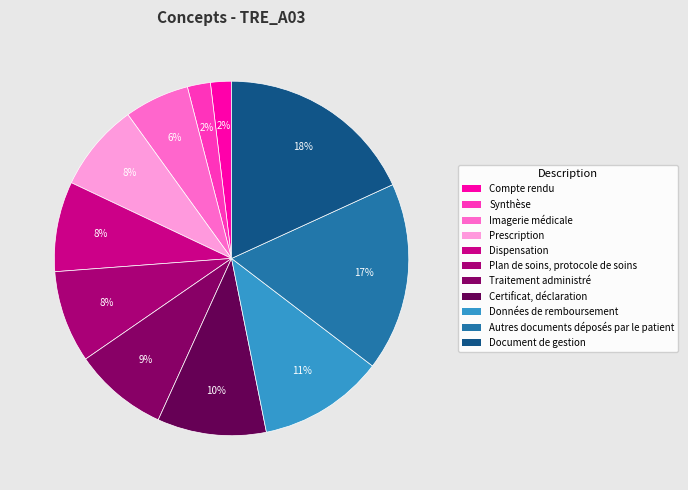

Is it true that Document de gestion is 18% of the pie?

True